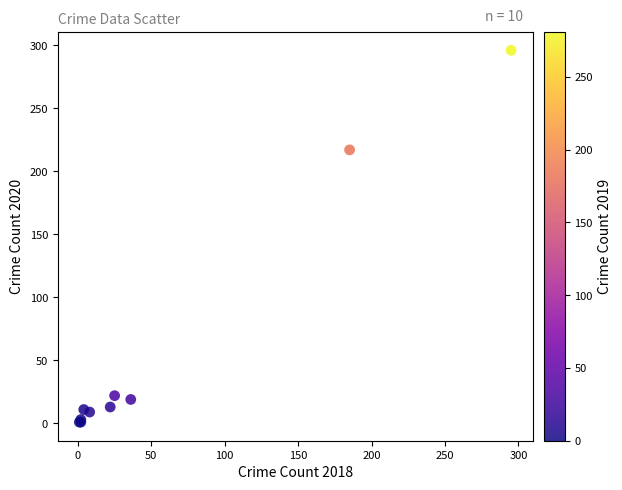

What Y value in the scatter plot is closest to 148?

217